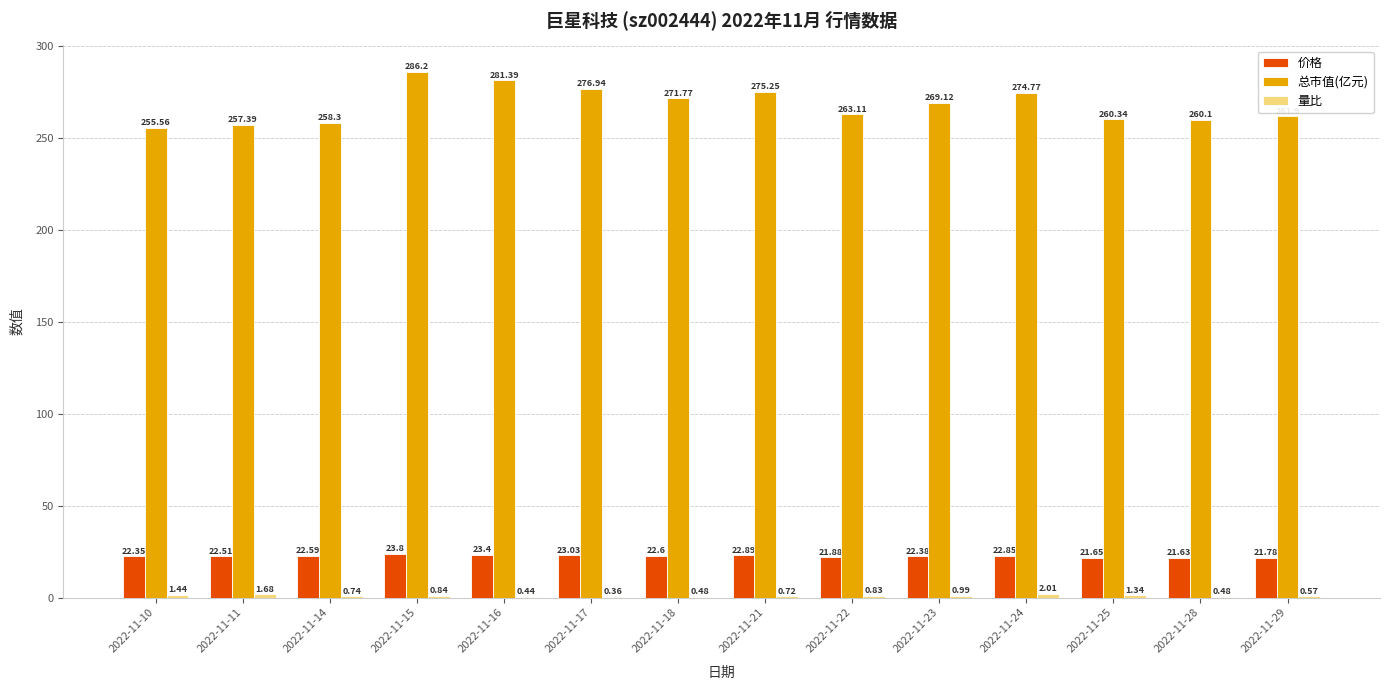

How many values in the 总市值(亿元) series exceed 269?

7